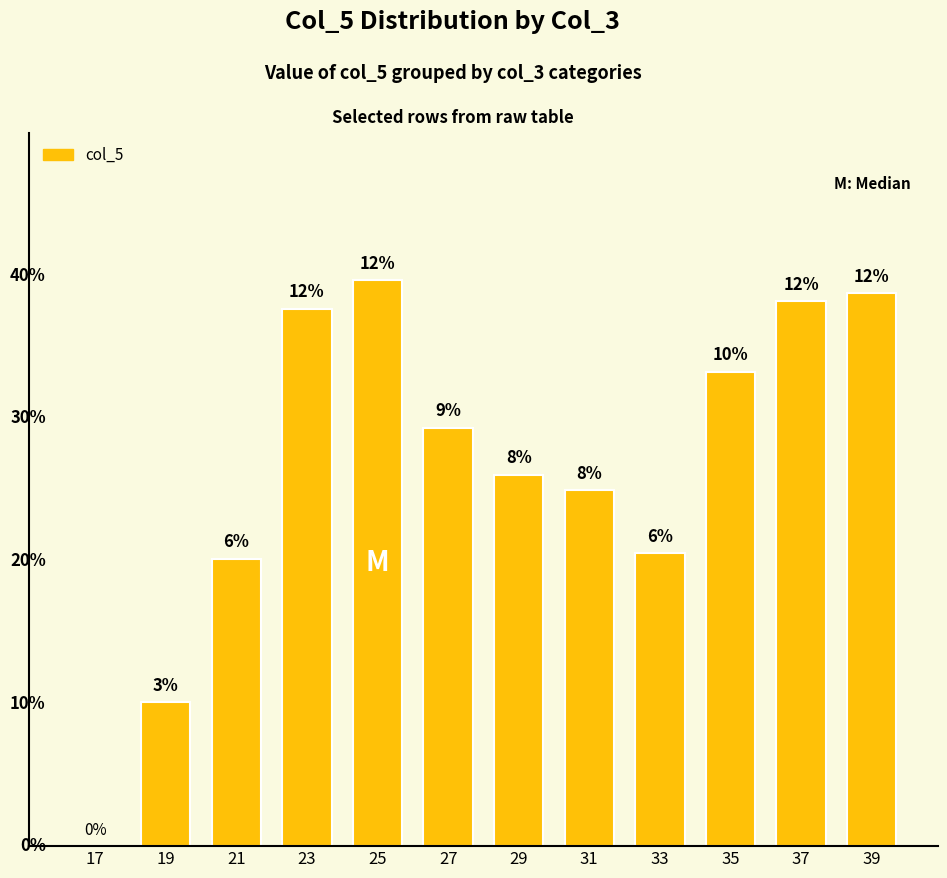

Are the bars horizontal?

No